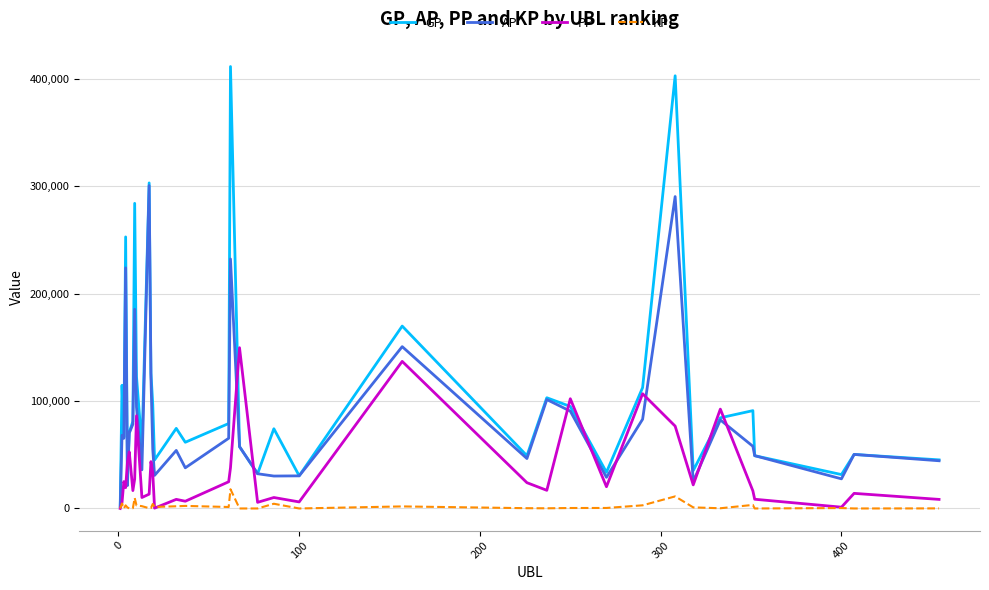

Which series has the widest spread of values?

GP